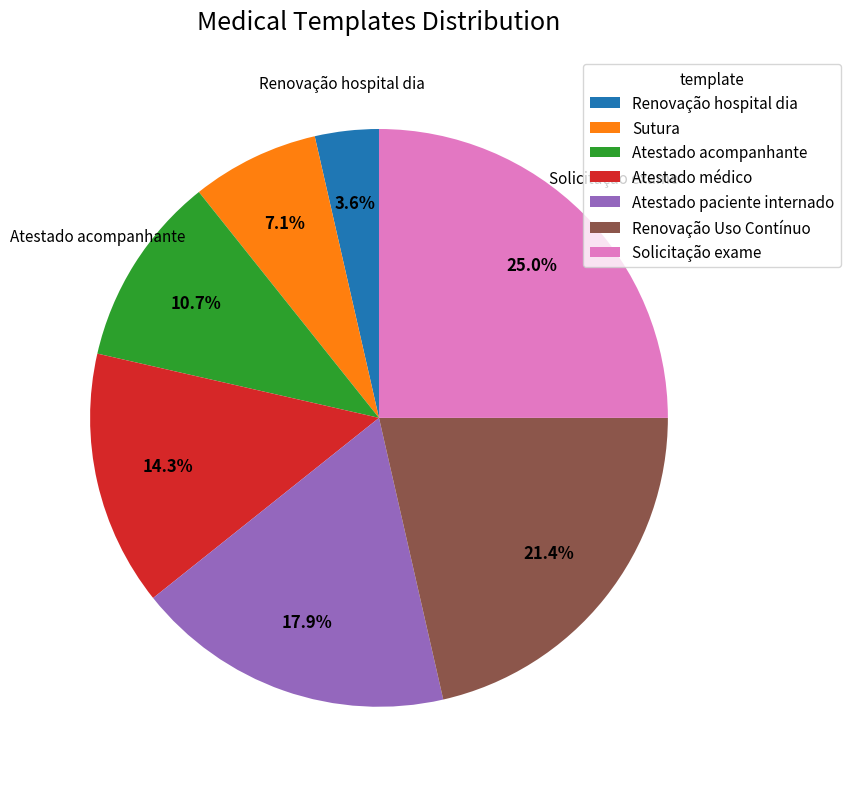

Combined, do Atestado paciente internado and Solicitação exame account for over 50%?

No